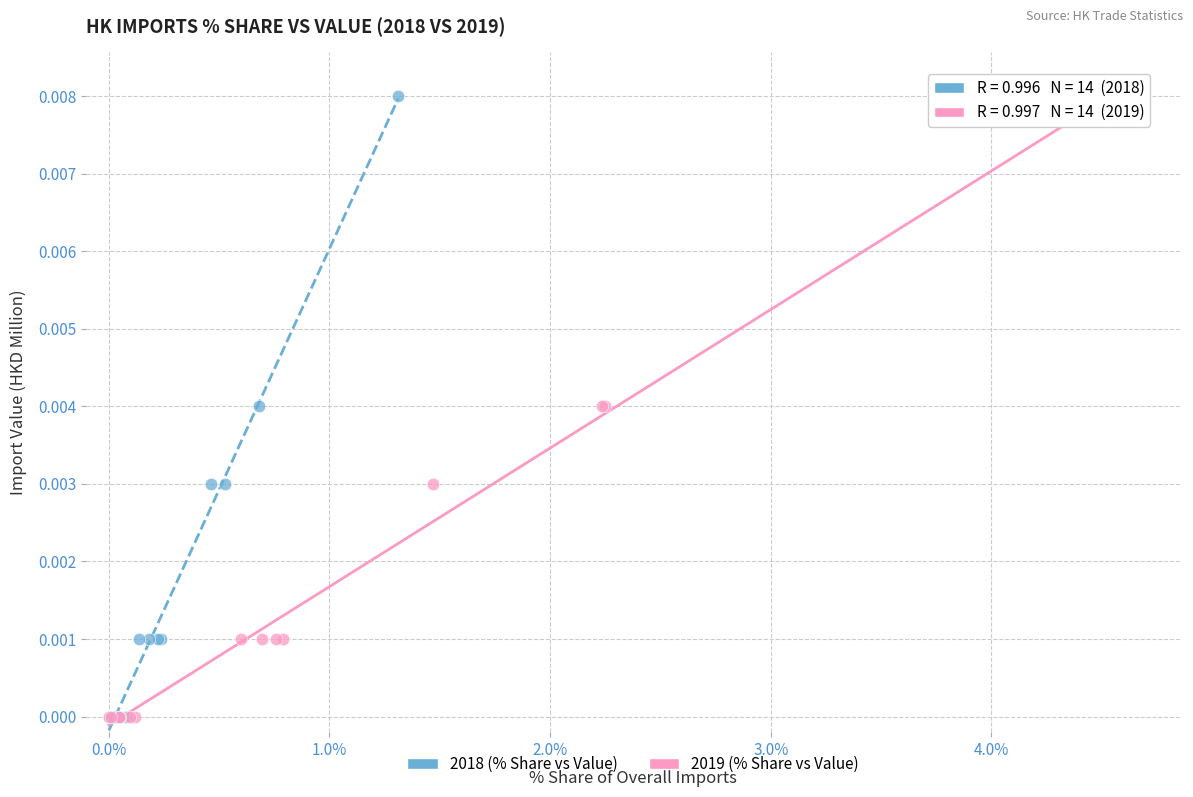

What are all the series names shown in the legend?

2018 (% Share vs Value), 2019 (% Share vs Value)